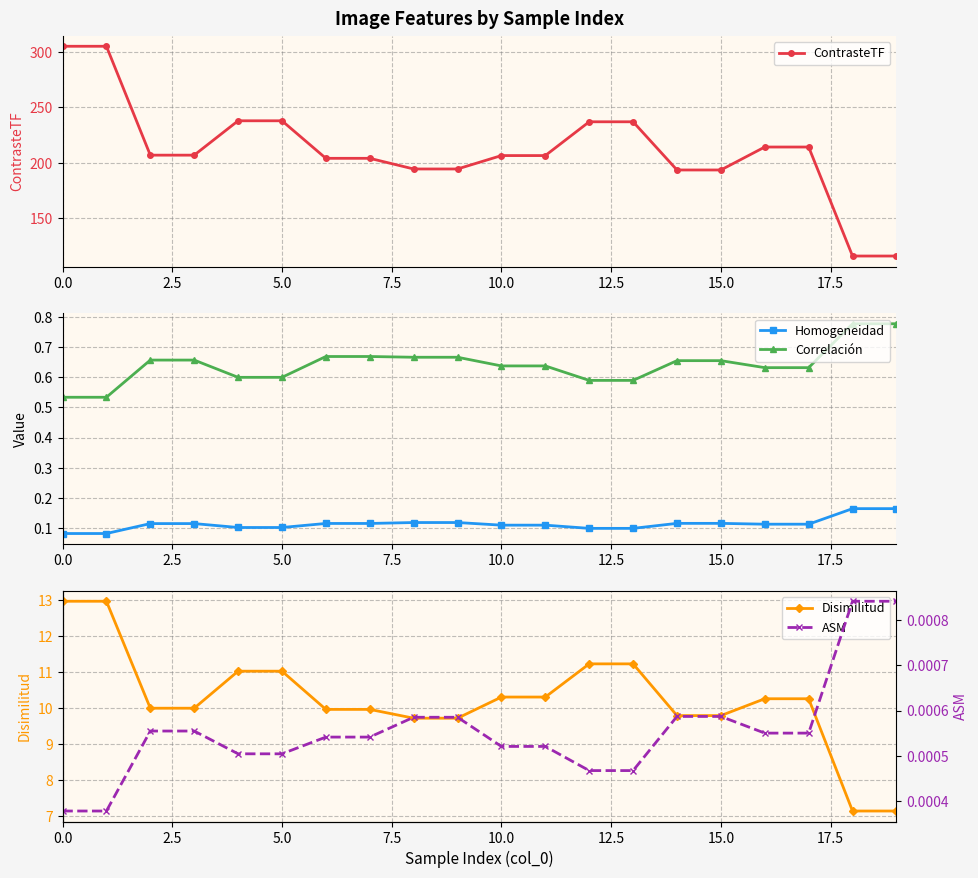

What is the sum of all Disimilitud values?

204.9